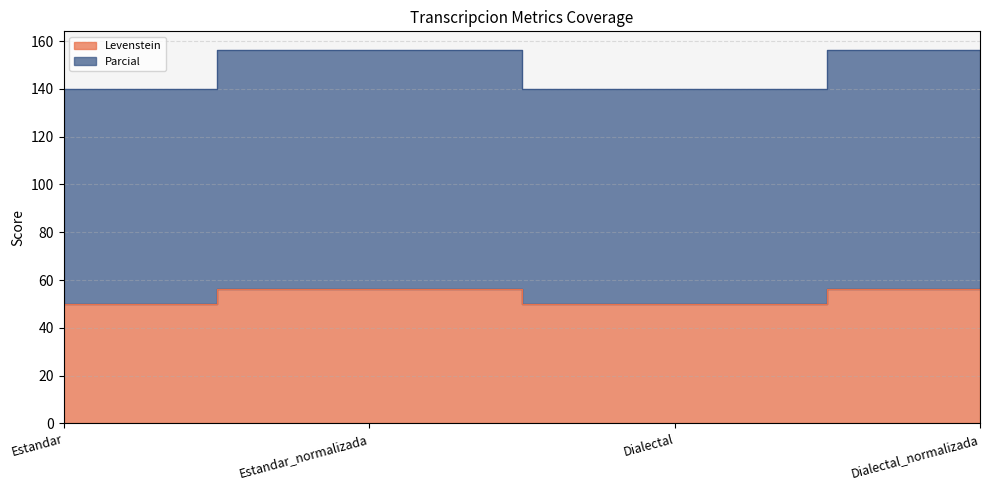

The Parcial series shows 92.9 at Estandar_normalizada. True or false?

False